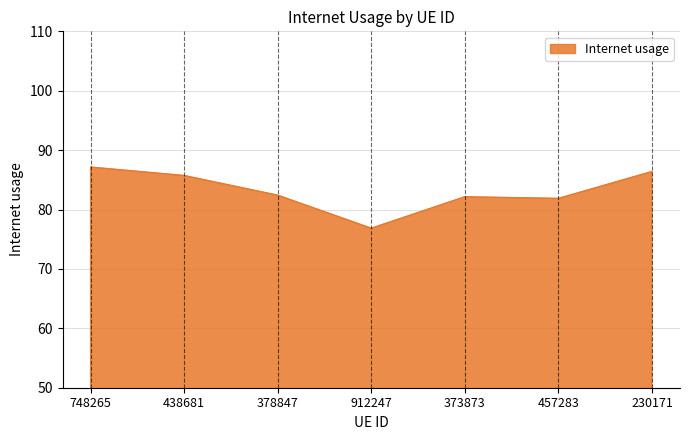

What position from the left is 748265?

1